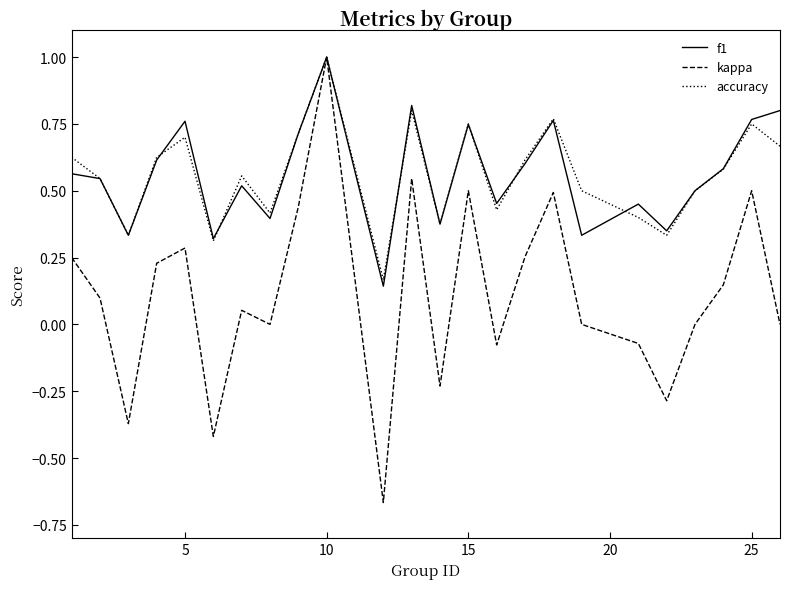

Is this an area chart (filled region under the line)?

No